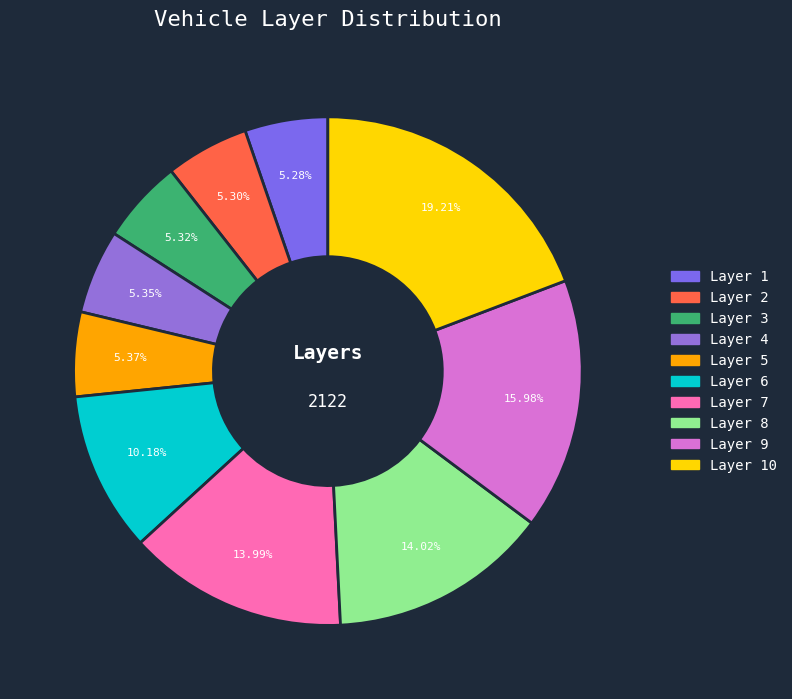

How many slices are in this pie chart?

10